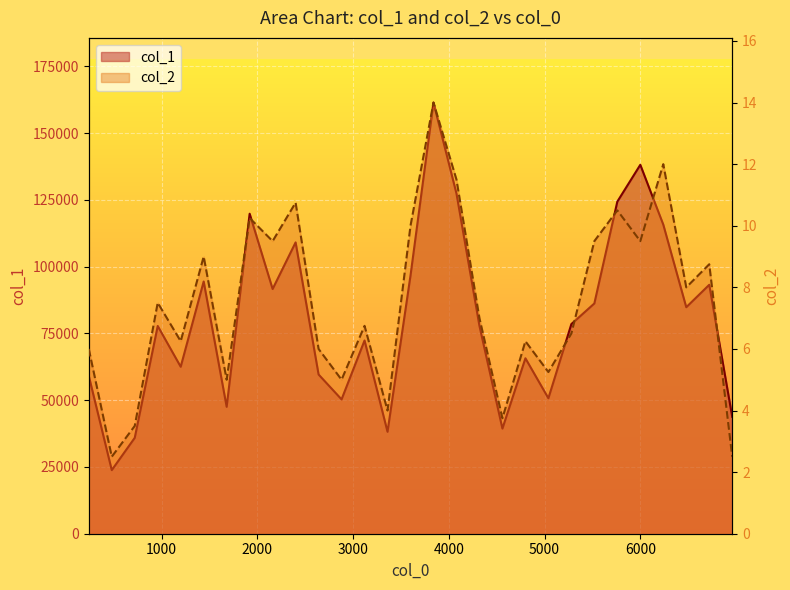

Rank the series by their maximum value, from highest to lowest.

col_1, col_2